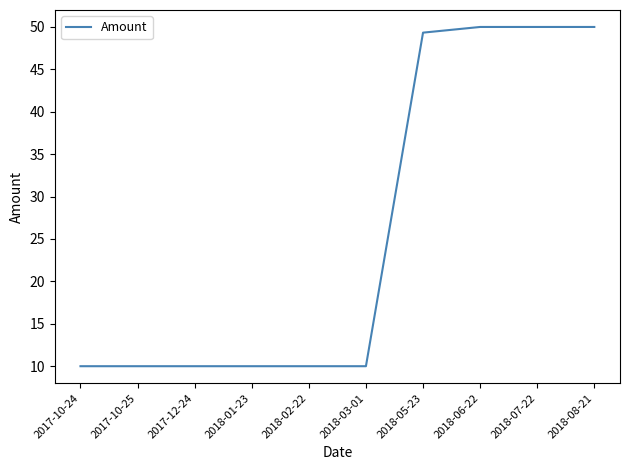

What position from the left is 2018-03-01?

6